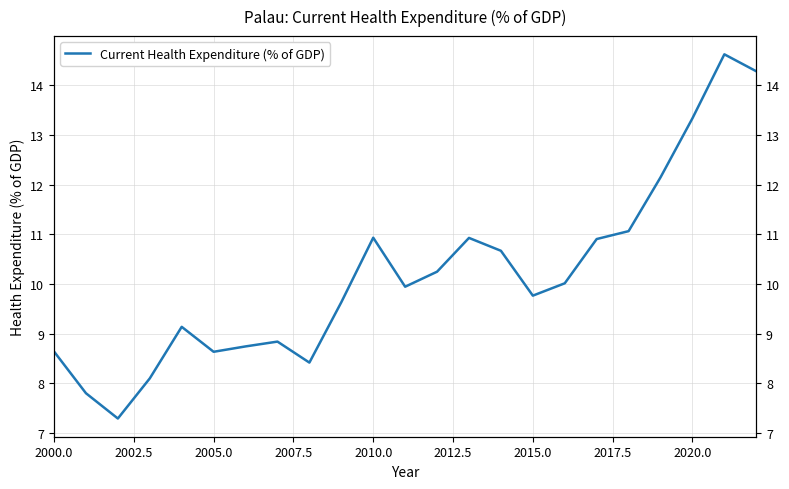

Does the chart display data point markers on the line(s)?

No